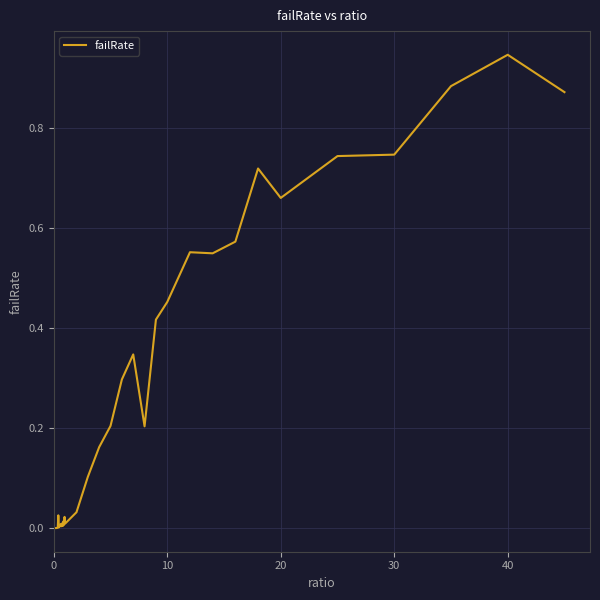

Is this an area chart (filled region under the line)?

No